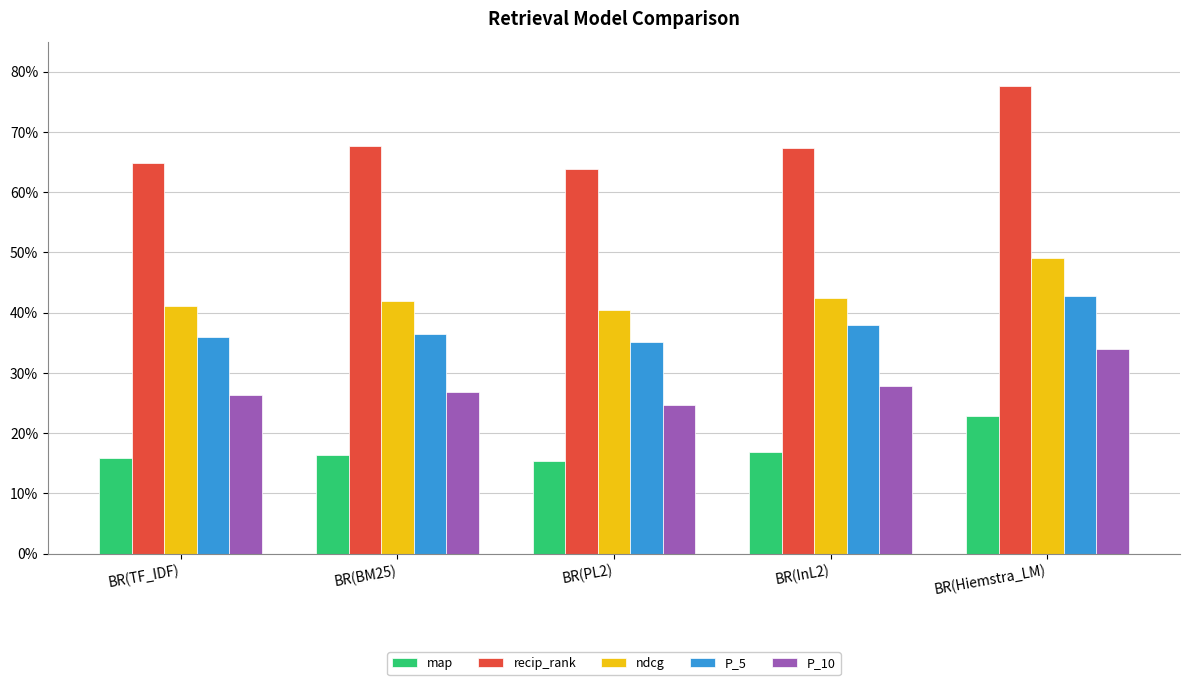

What are all the series names shown in the legend?

map, recip_rank, ndcg, P_5, P_10